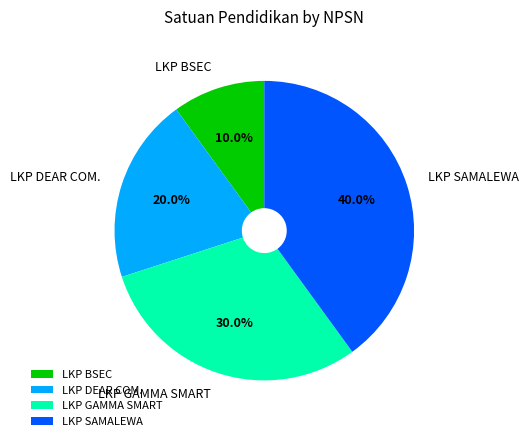

Approximately how many times larger is the value at LKP GAMMA SMART compared to LKP DEAR COM.?

1.5